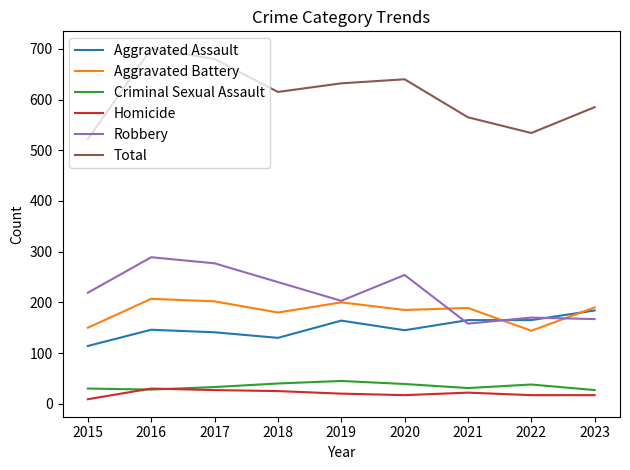

What is the maximum value shown in the chart?

700